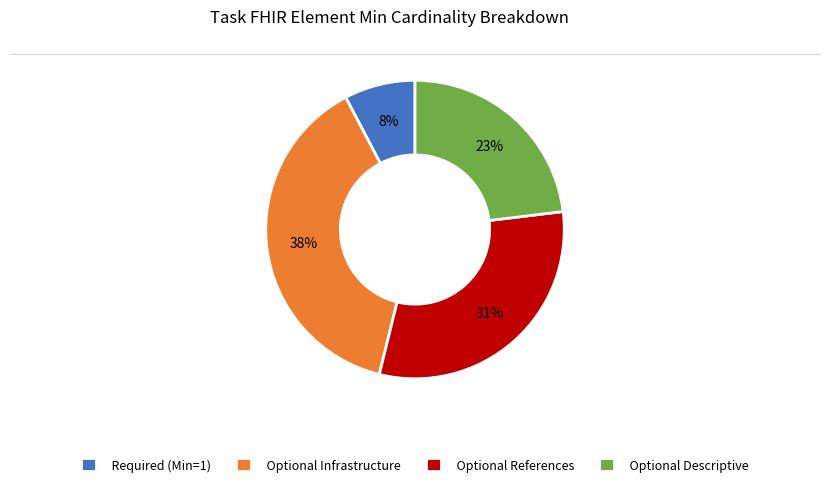

Is it true that Optional References is 31% of the pie?

True